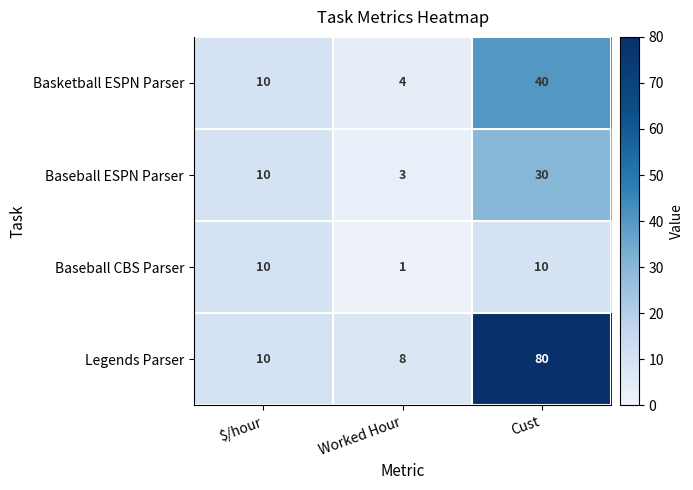

What is the difference between the maximum and minimum values in the Legends Parser series?

72